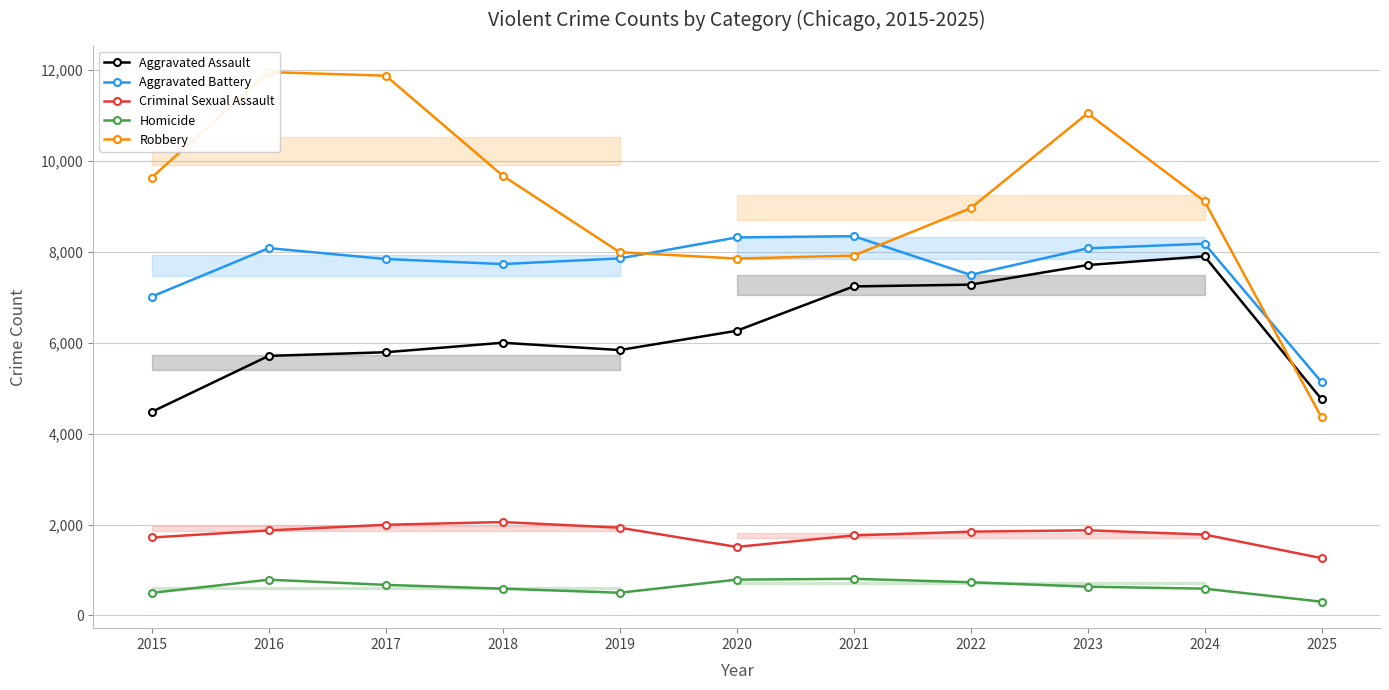

What is the average value of the Aggravated Battery series?

7646